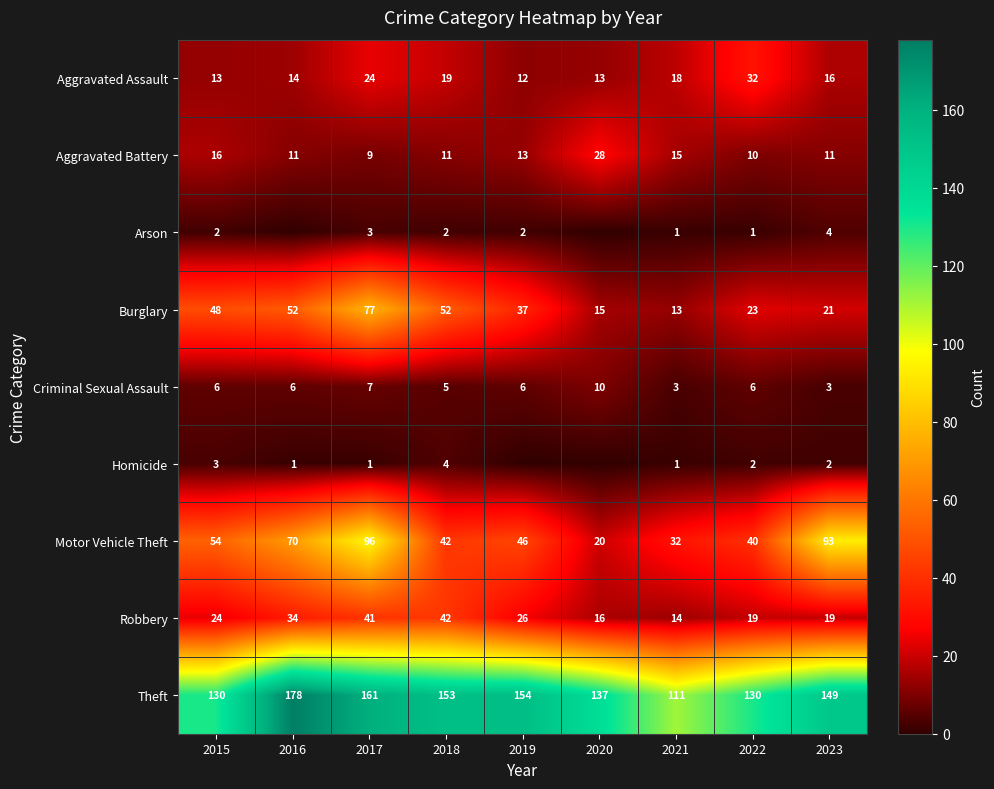

What is the difference between the Homicide values at 2022 and 2017?

1